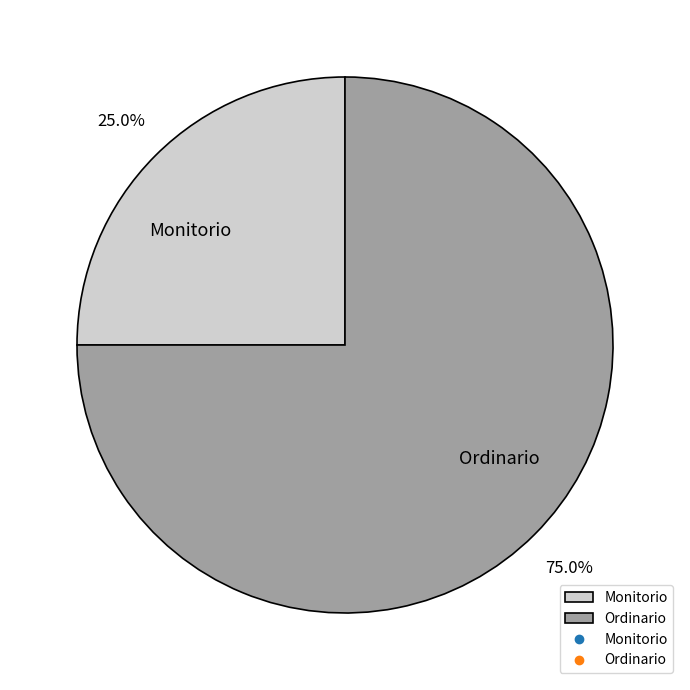

To the nearest percent, what is the average slice percentage?

50%